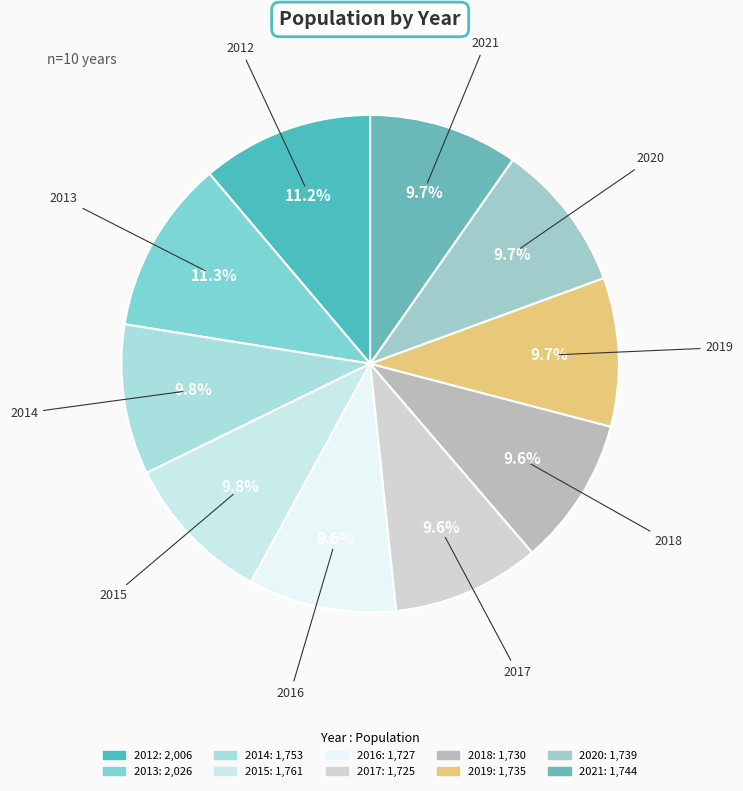

To the nearest percent, what portion does 2017 represent?

10%